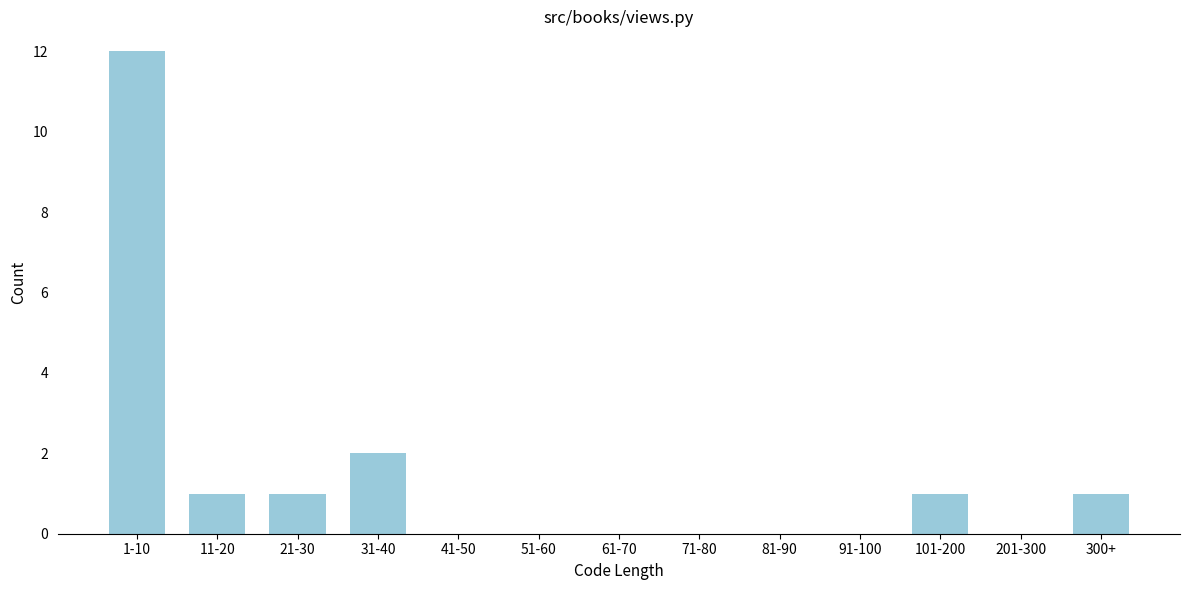

Reading right to left, extract all data points from this chart.

300+=1	201-300=0	101-200=1	91-100=0	81-90=0	71-80=0	61-70=0	51-60=0	41-50=0	31-40=2	21-30=1	11-20=1	1-10=12